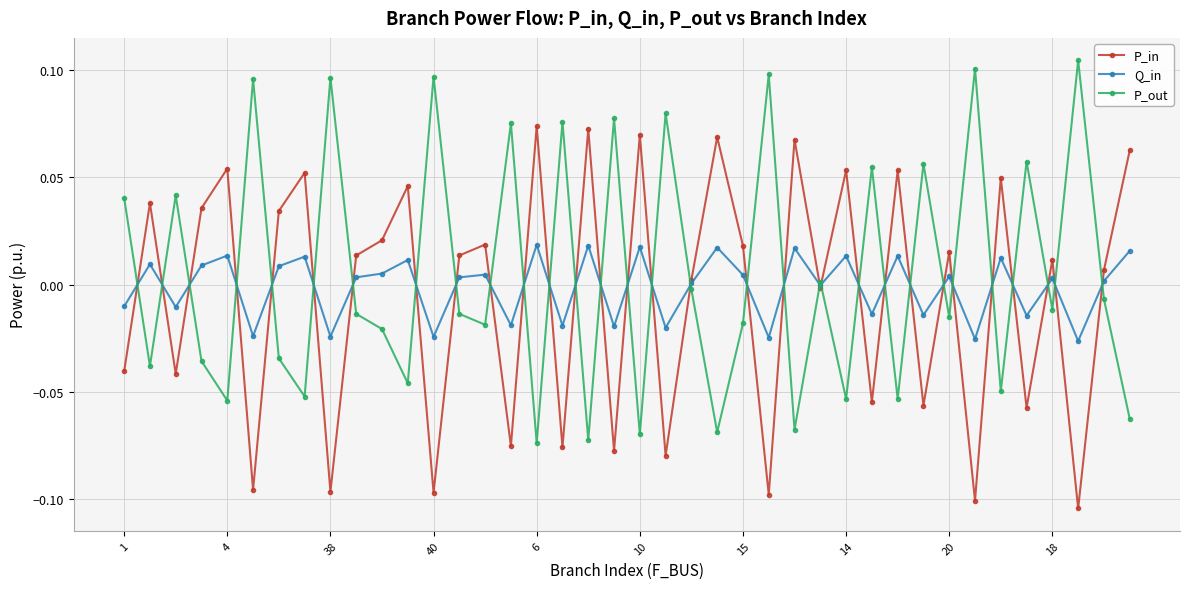

True or false: P_out and P_in cross at least once.

True